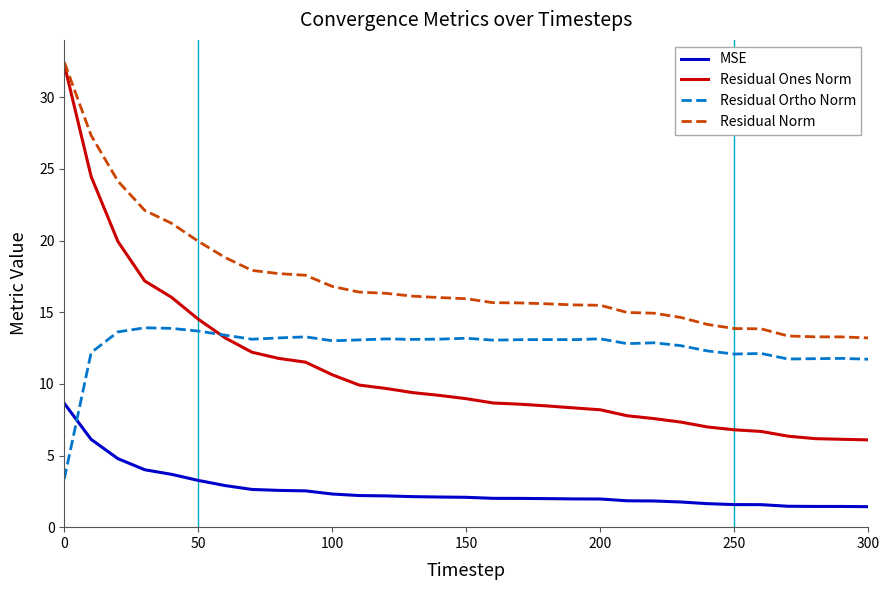

Which series has the largest range (max minus min)?

Residual Ones Norm